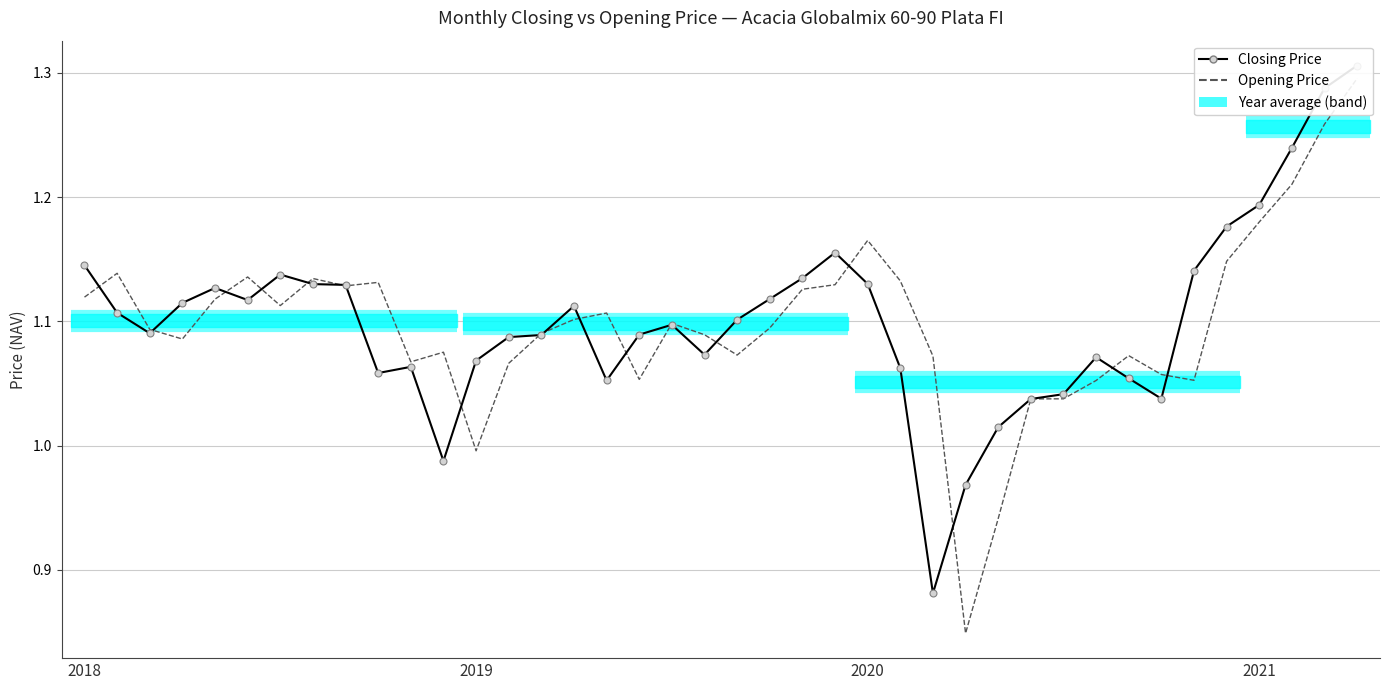

What is the spread (max minus min) of values at 28?

0.1